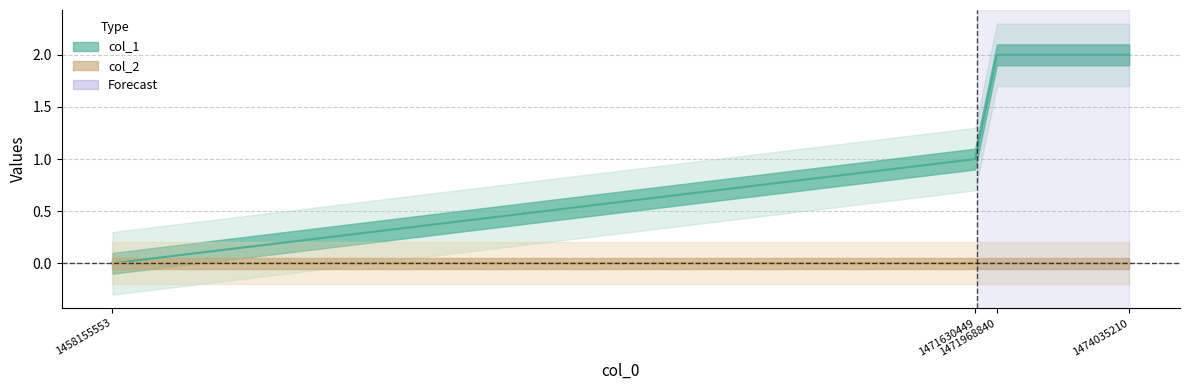

What is the sum of the values at 1471630449 and 1474035210?

3